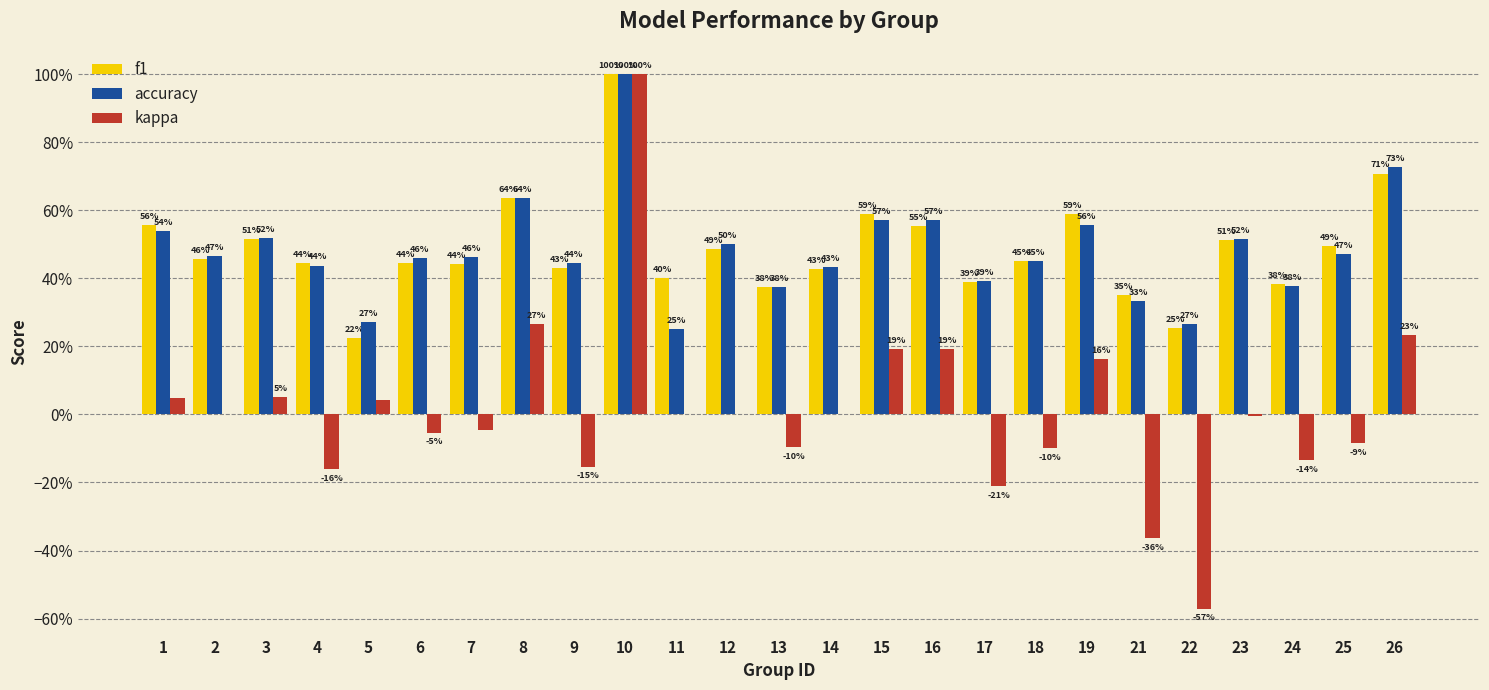

What are all the series names shown in the legend?

f1, accuracy, kappa